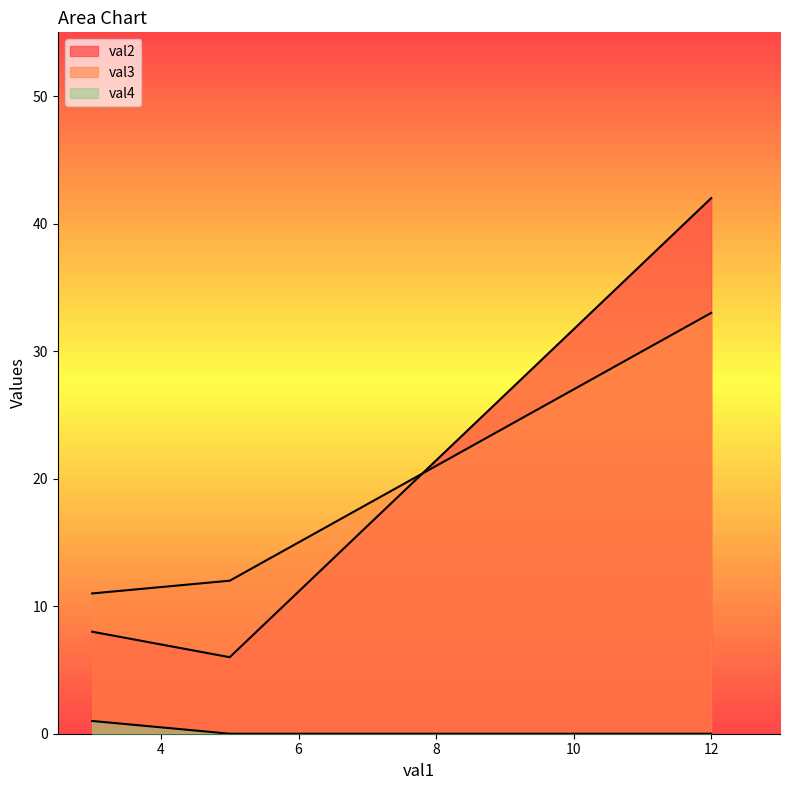

What is the maximum value for val2?

42